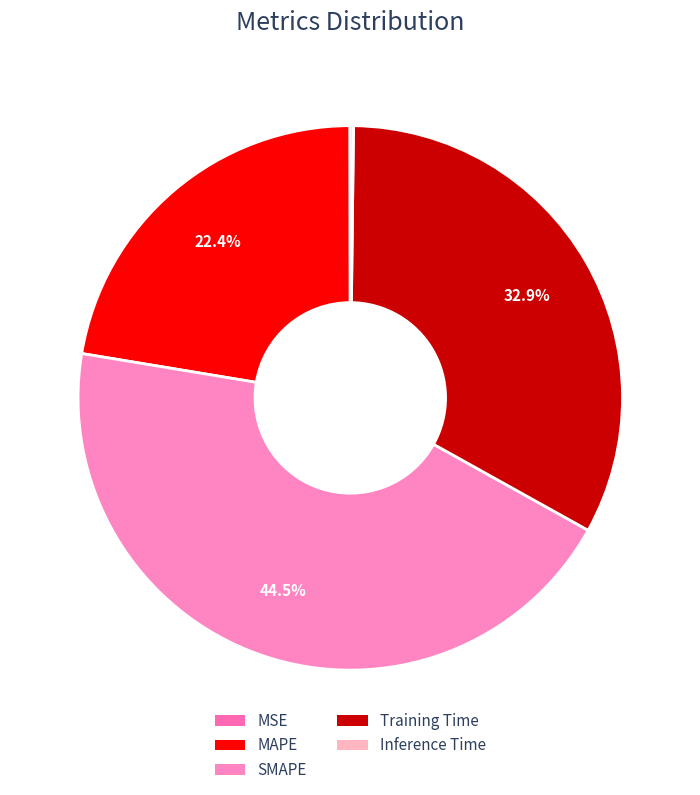

Is SMAPE the majority of the pie?

No